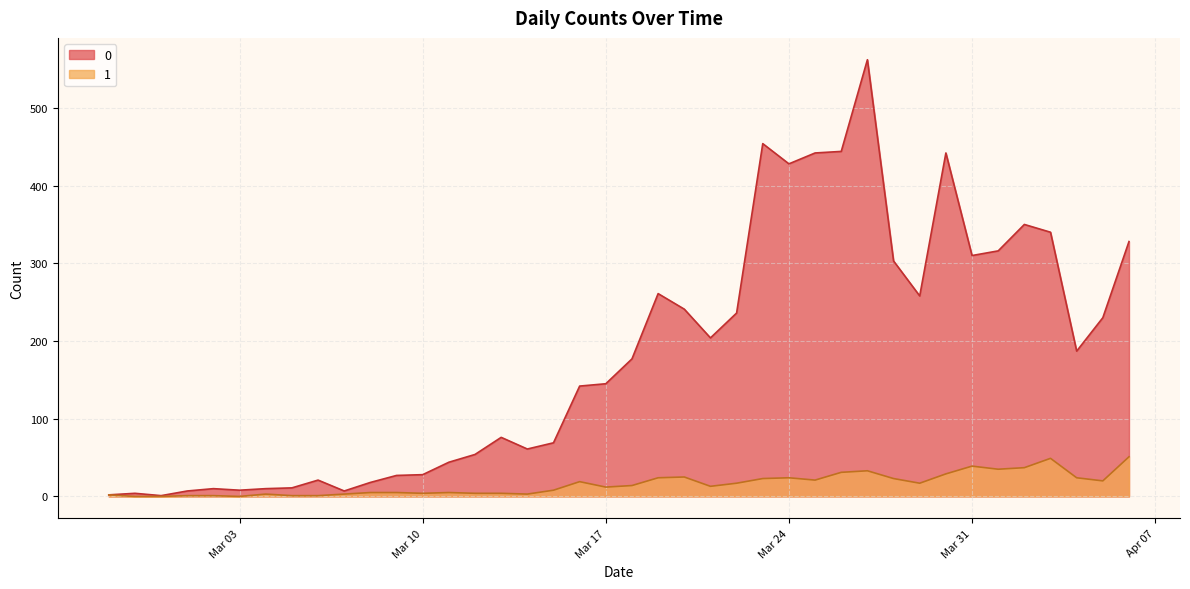

Is the value of 1 at 2020-03-28 greater than the value of 0 at 2020-03-05?

Yes